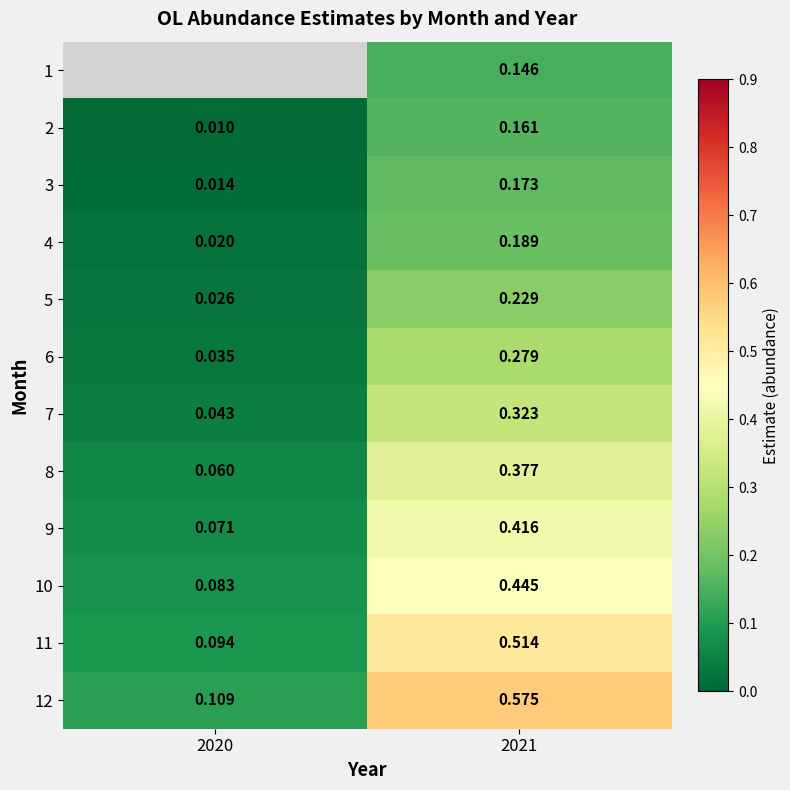

What is the sum of all 10 values?

0.5